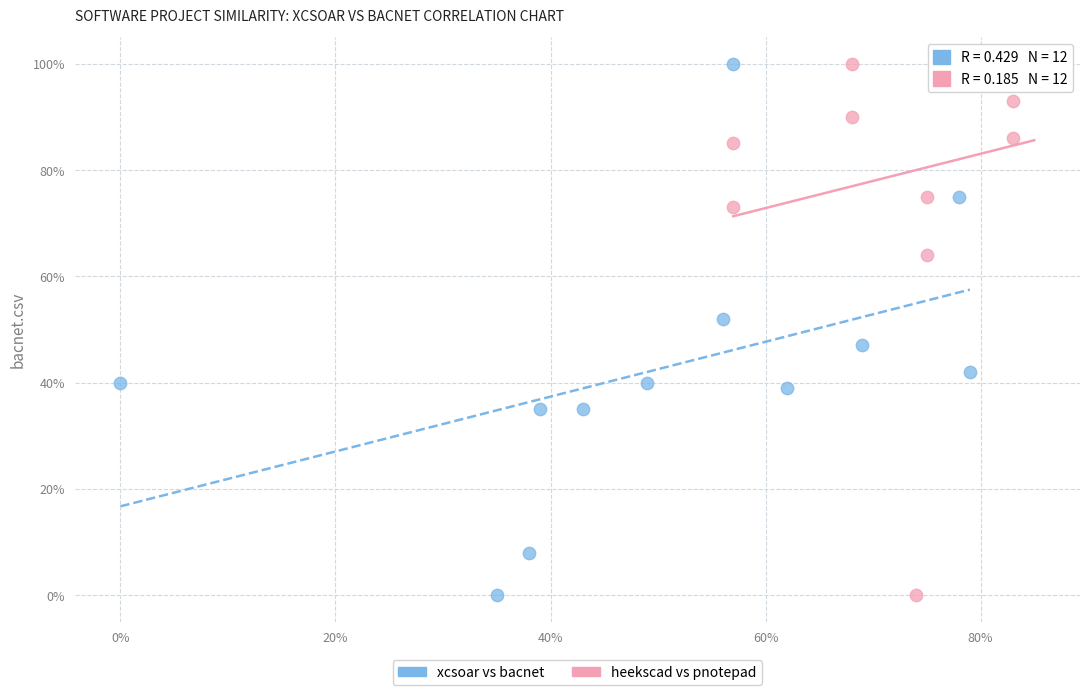

What are all the series names shown in the legend?

xcsoar vs bacnet, heekscad vs pnotepad